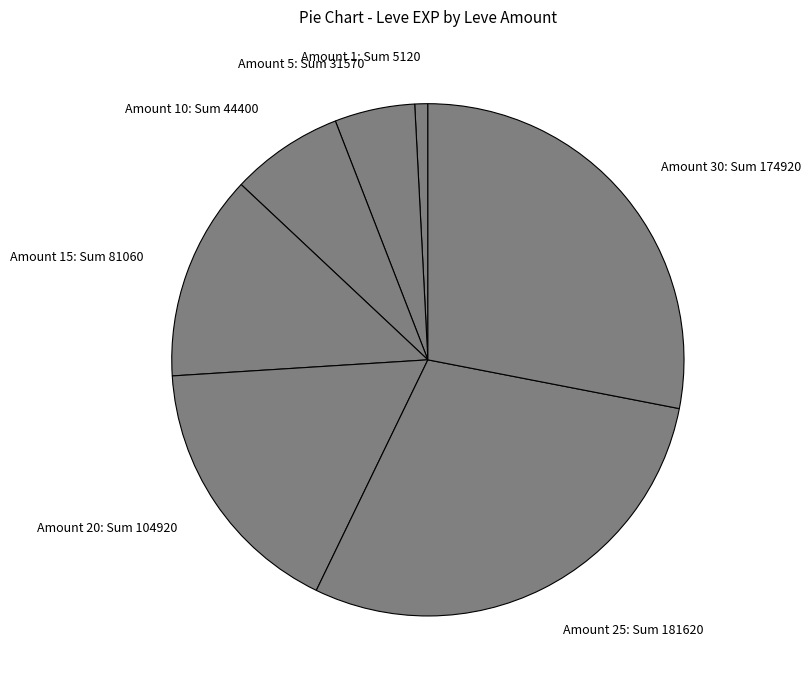

Which category has the biggest portion of the pie?

Amount 25: Sum 181620